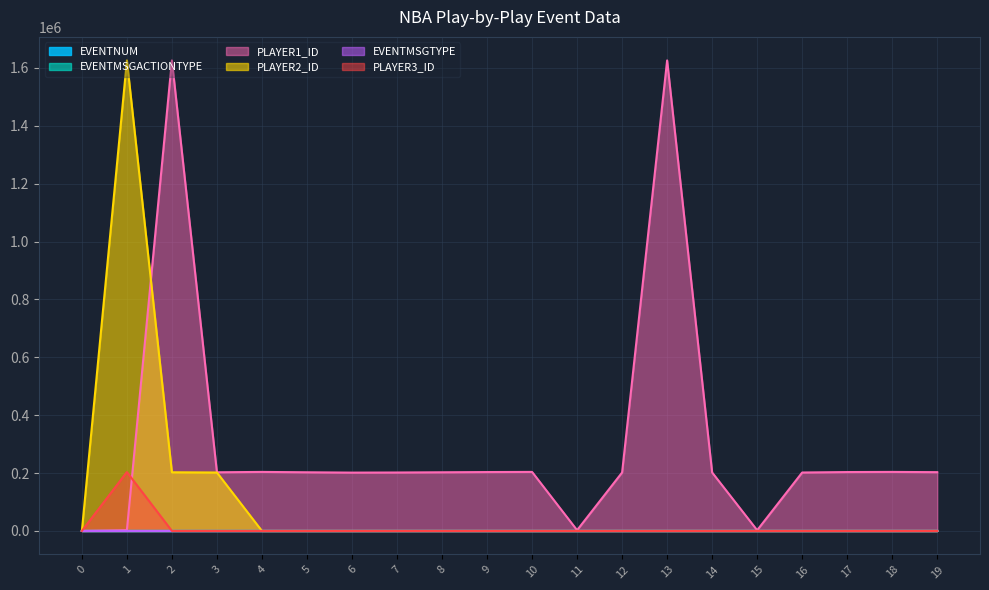

Which series has the widest spread of values?

PLAYER1_ID